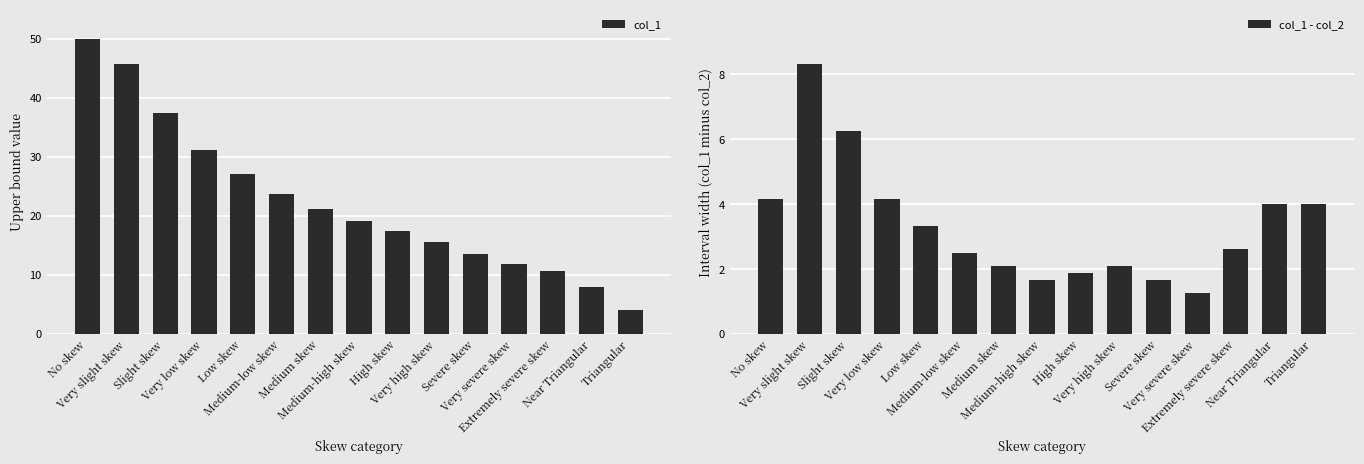

Rank the categories by col_1 - col_2 value from highest to lowest.

Very slight skew, Slight skew, Very low skew, No skew, Near Triangular, Triangular, Low skew, Extremely severe skew, Medium-low skew, Very high skew, Medium skew, High skew, Severe skew, Medium-high skew, Very severe skew